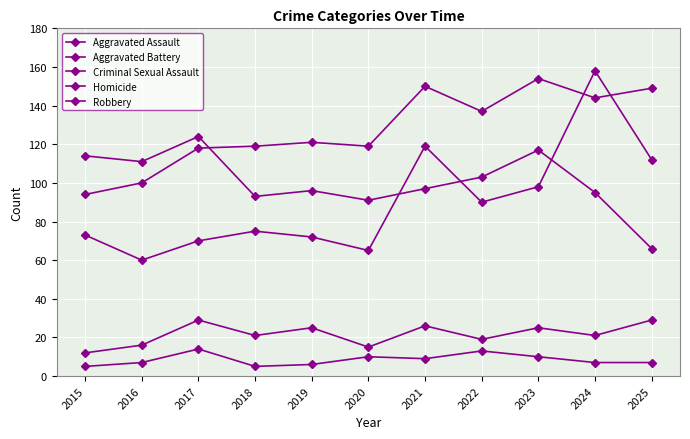

How many lines are shown in the chart?

5